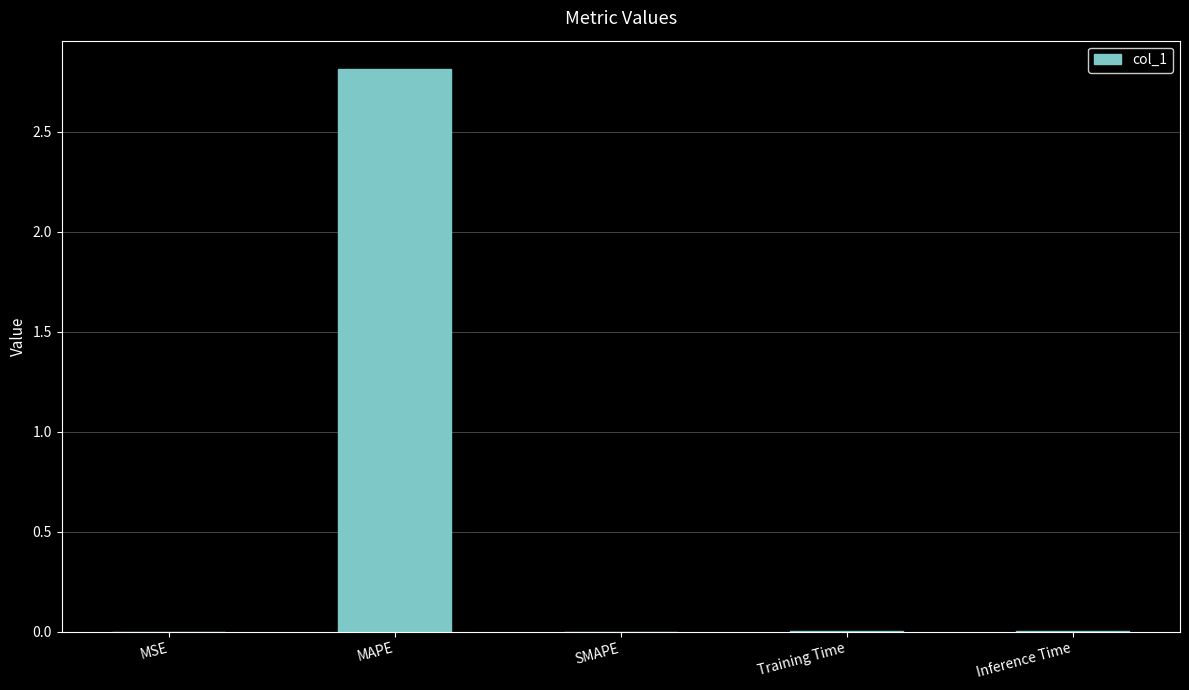

Which has a higher value, MAPE or Training Time?

MAPE